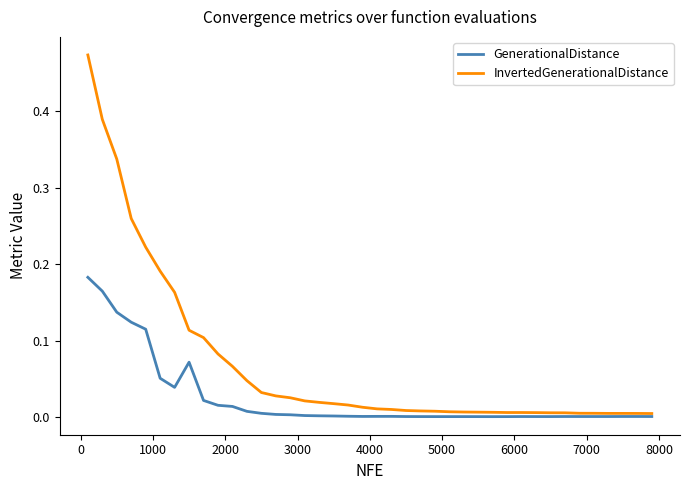

Which series has the largest total across all categories?

InvertedGenerationalDistance